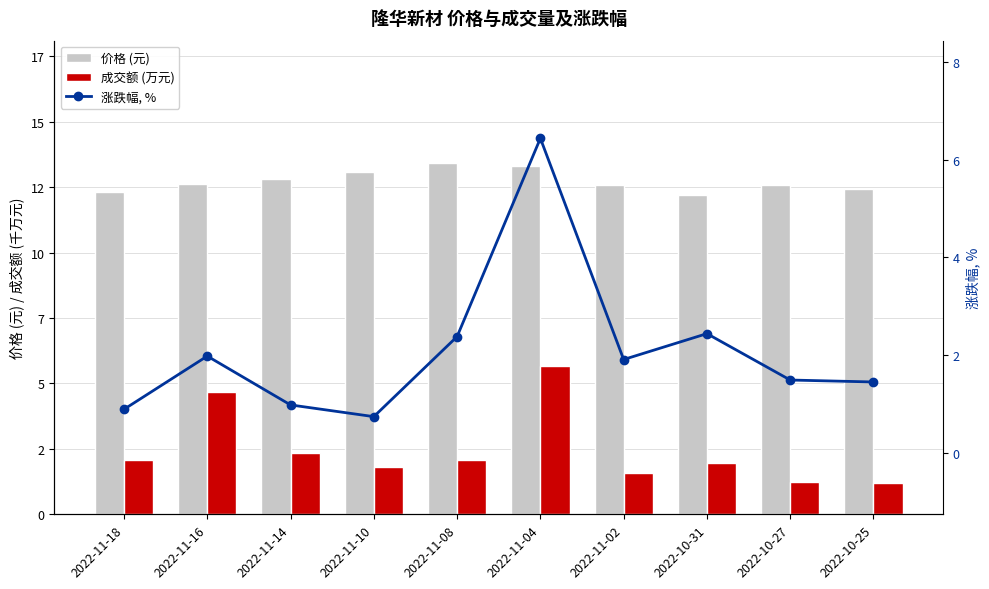

Rank the categories by 涨跌幅, % value from highest to lowest.

2022-11-04, 2022-10-31, 2022-11-08, 2022-11-16, 2022-11-02, 2022-10-27, 2022-10-25, 2022-11-14, 2022-11-18, 2022-11-10